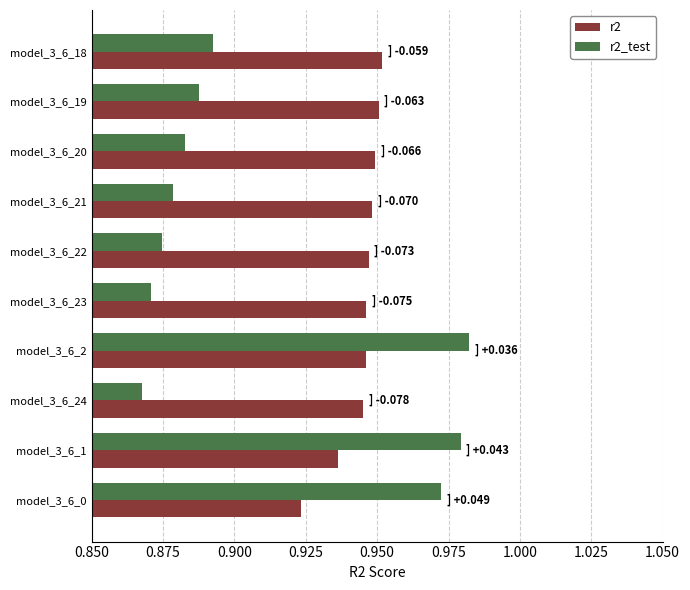

What is the sum of the r2 values at model_3_6_18 and model_3_6_0?

1.9